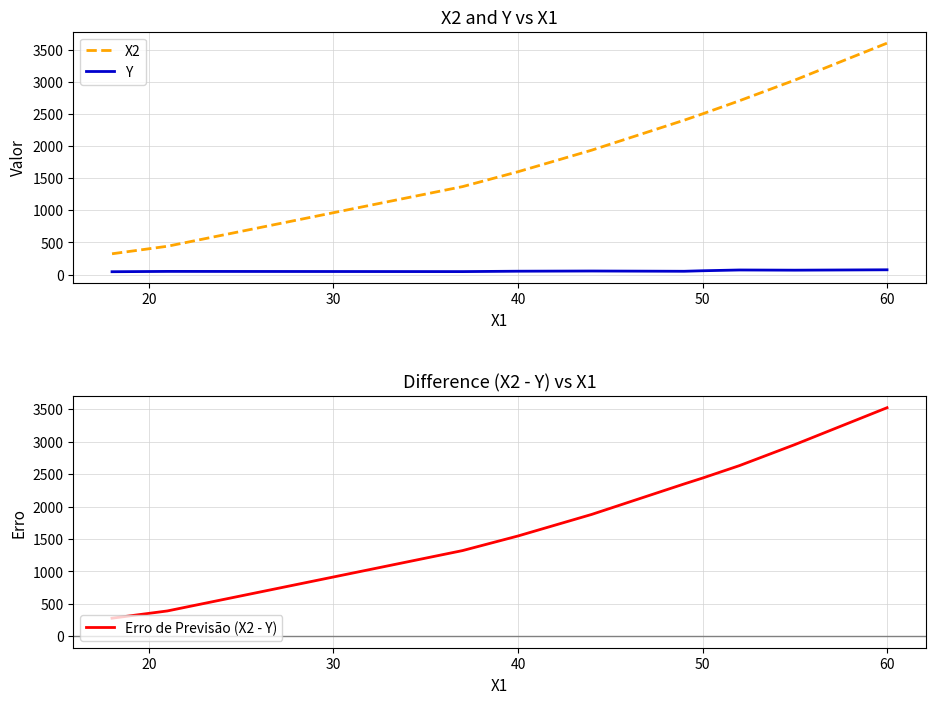

What is the minimum value for X2?

324